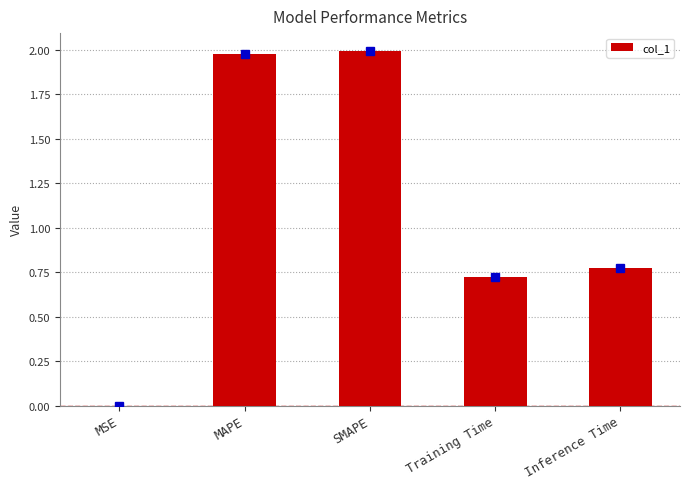

What is the average value?

1.1